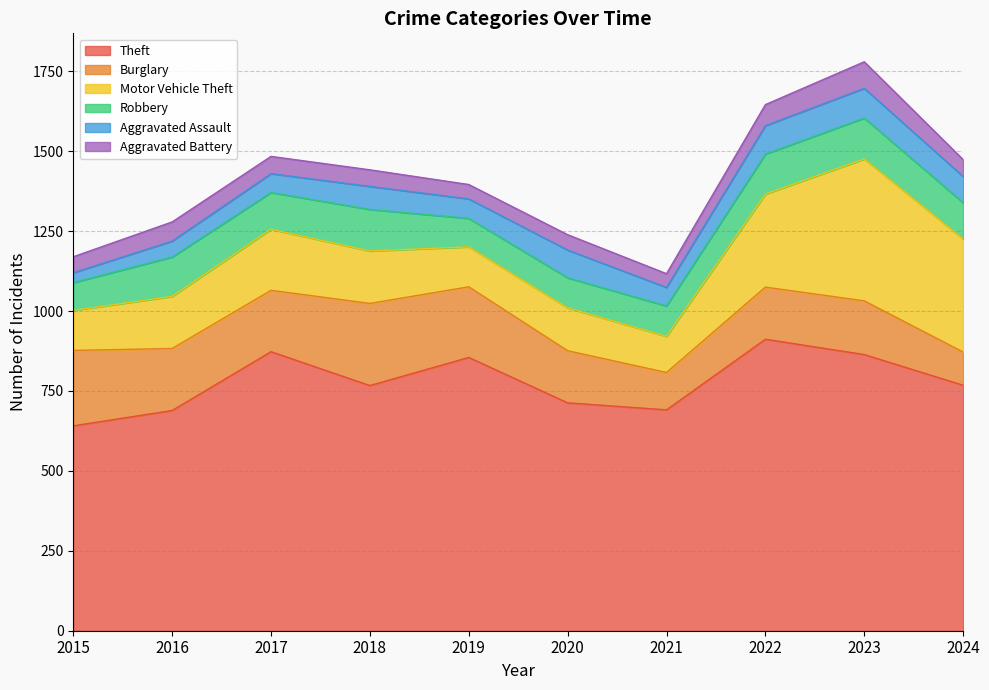

Count the number of data series in this chart.

6